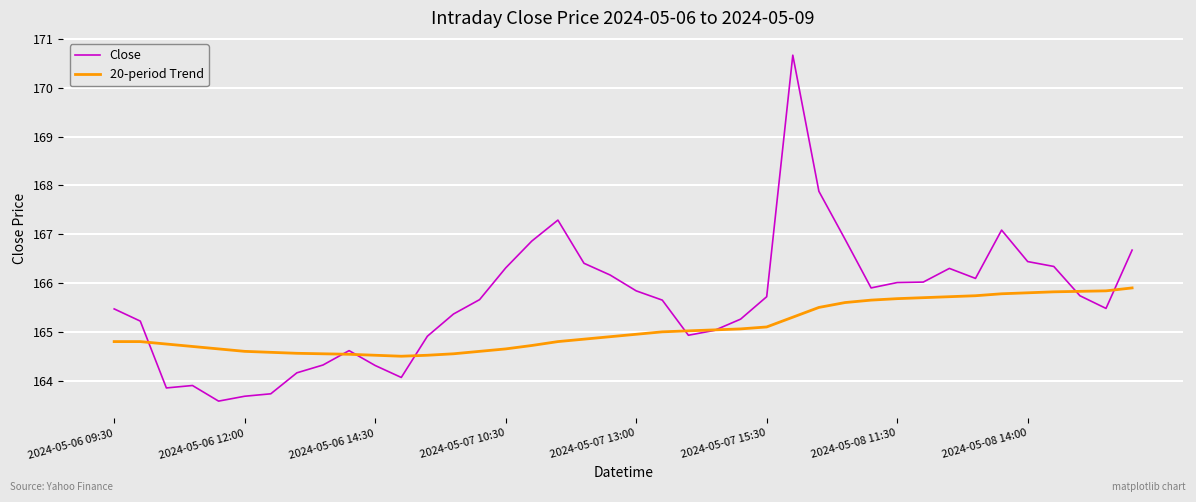

What is the minimum value for 20-period Trend?

164.5